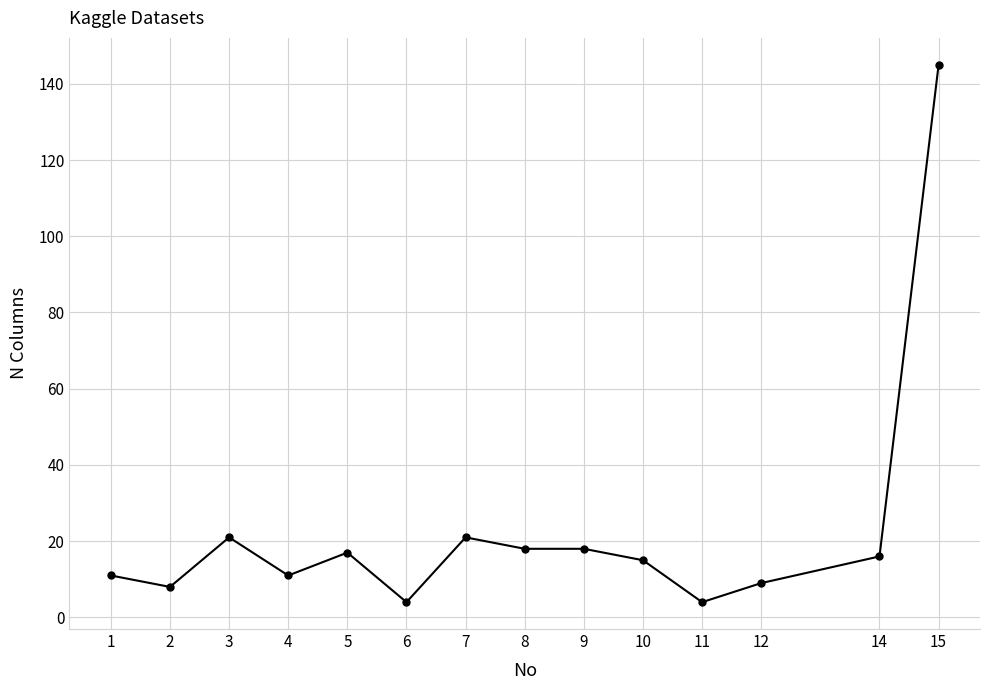

What is the change in value from 3 to 12?

-12